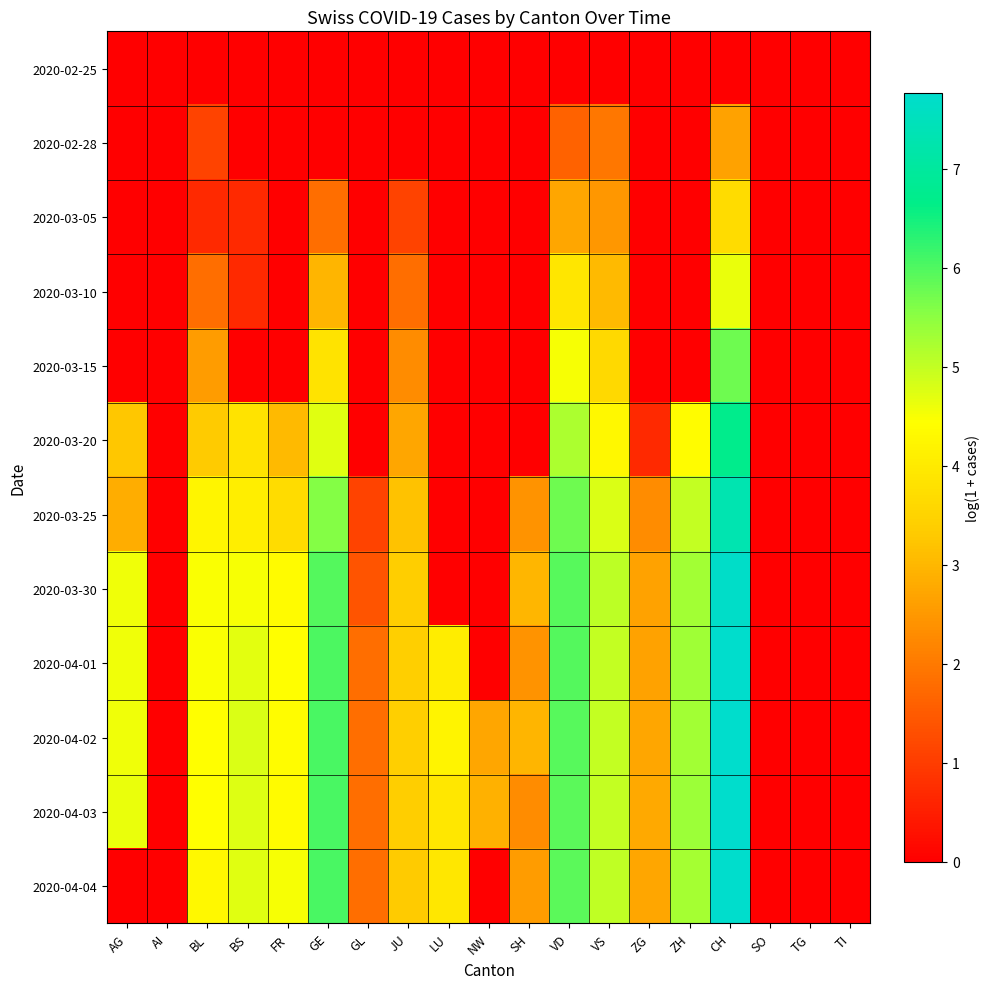

Which series has the largest total across all categories?

2020-04-02